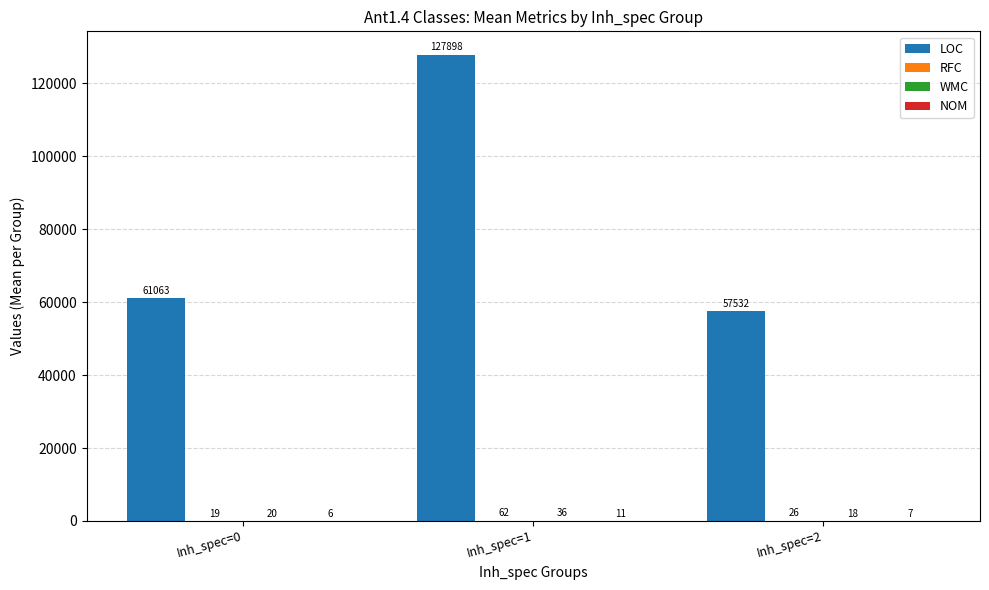

The value of LOC at Inh_spec=2 is 57532. True or false?

True